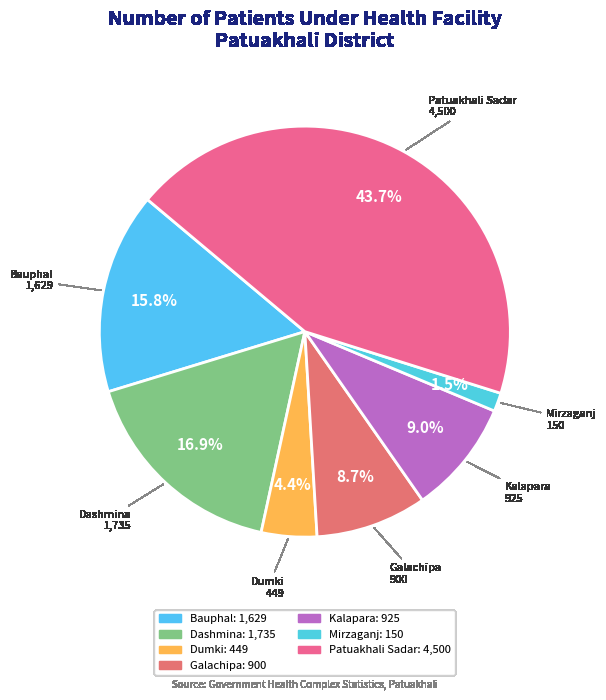

How much of the chart is everything except Bauphal?

84.2%